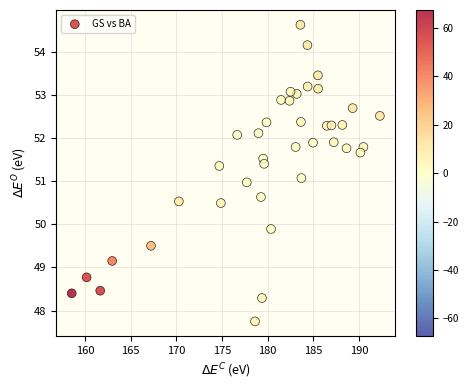

What is the range of Y values (max minus min)?

6.9